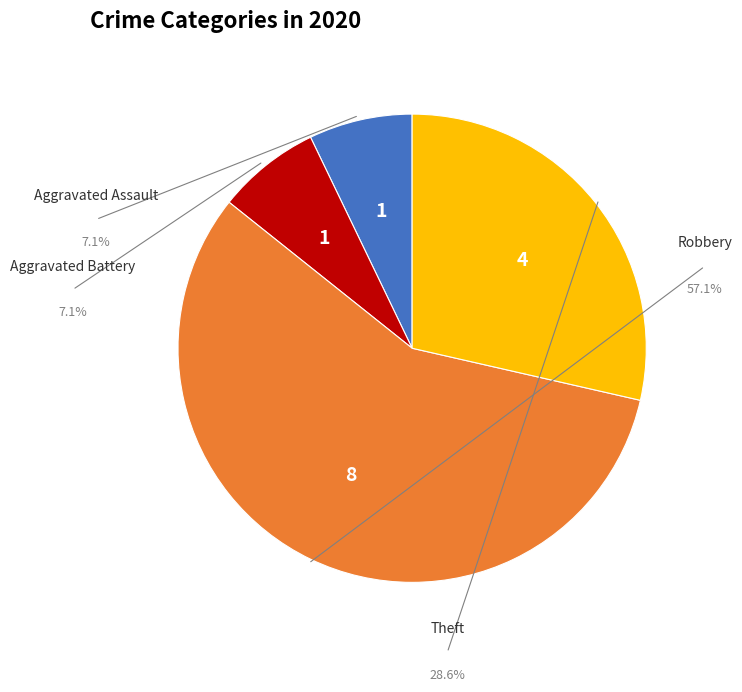

What is the change in value from Robbery to Theft?

-4